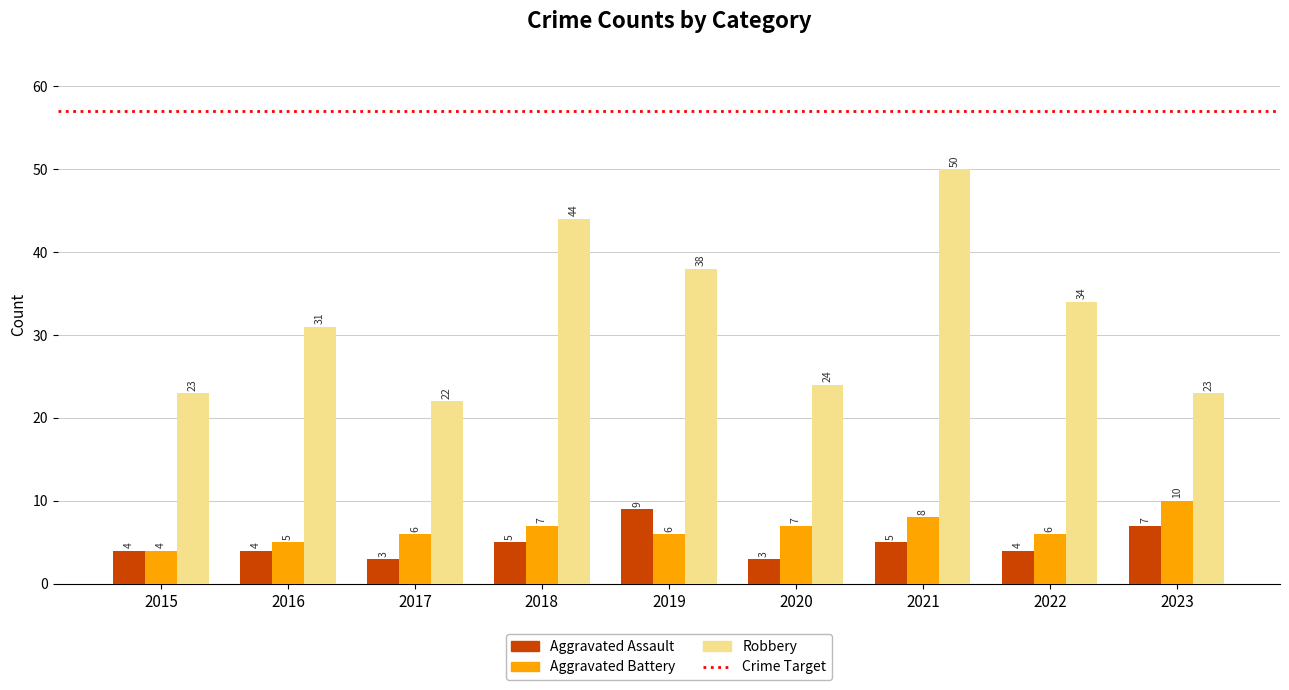

What is the greatest value displayed?

50